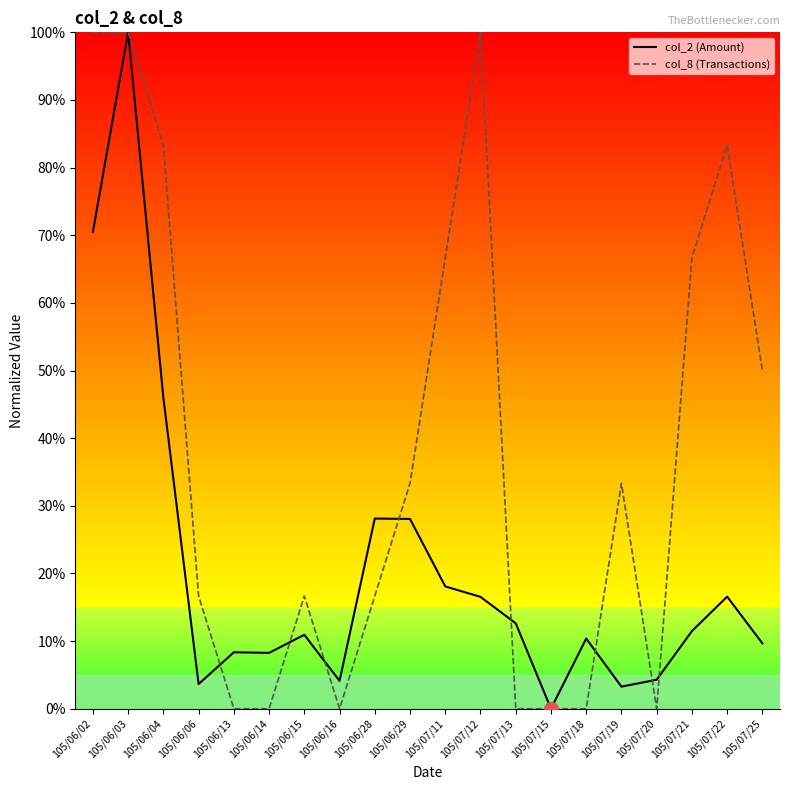

Which series changed the most between 105/06/16 and 105/07/22?

col_8 (Transactions)